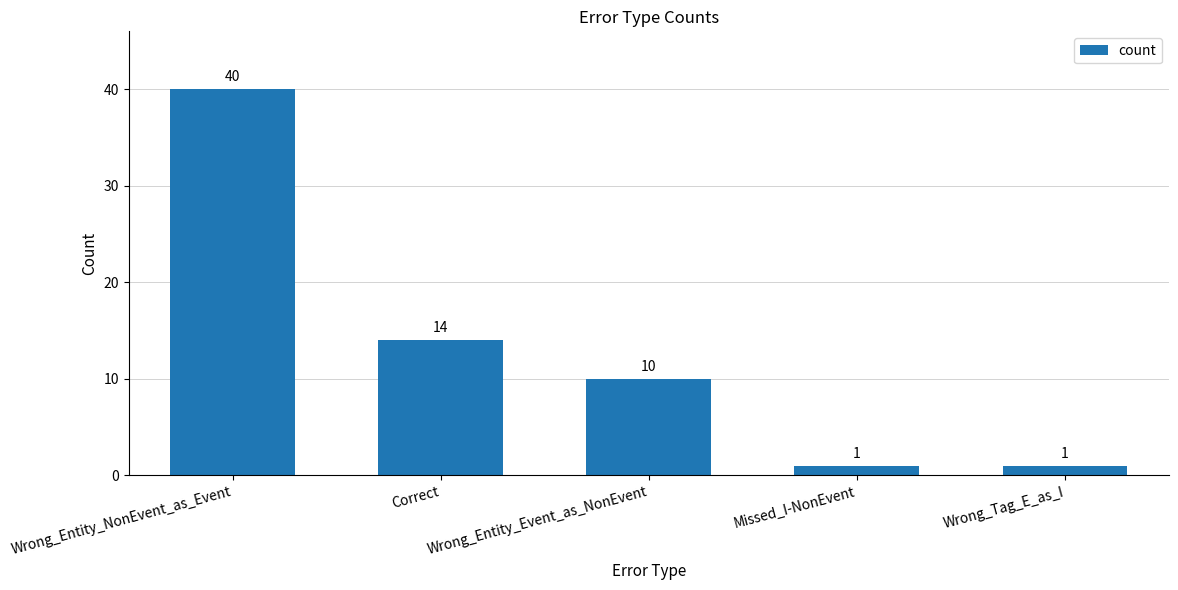

How many data points are less than 10?

2